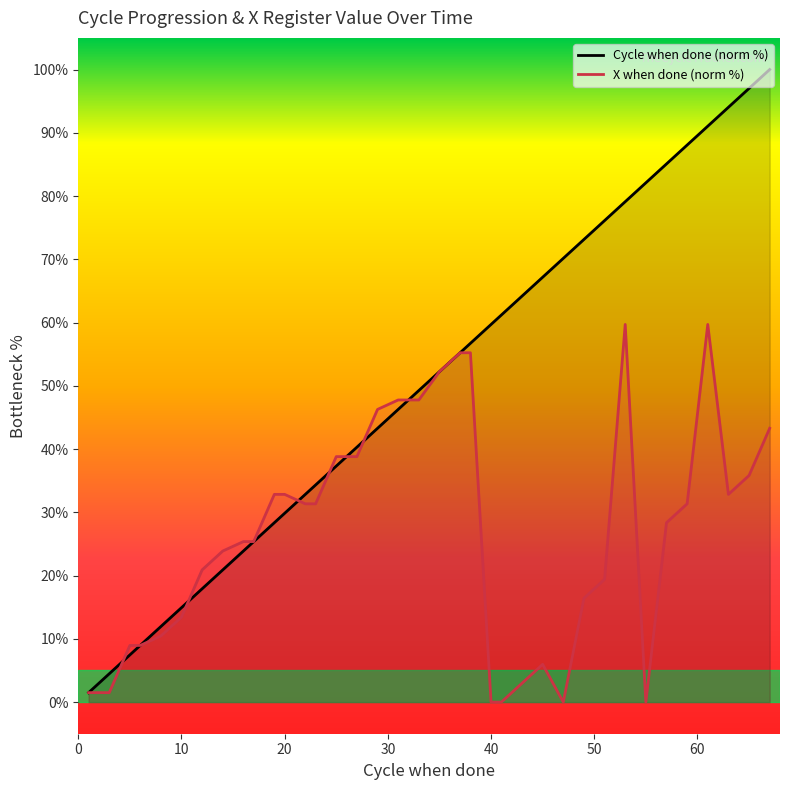

Reading left to right, what are all the values shown in this chart?

Cycle when done: 1.5	3.0	4.5	7.5	9.0	11.9	14.9	17.9	20.9	23.9	25.4	28.4	29.9	32.8	34.3	37.3	38.8	40.3	43.3	46.3	47.8	49.3	52.2	55.2	56.7	59.7	61.2	64.2	67.2	70.1	73.1	76.1	79.1	82.1	85.1	88.1	91.0	94.0	97.0	100.0
X when done: 1.5	1.5	1.5	9.0	9.0	10.4	13.4	20.9	23.9	25.4	25.4	32.8	32.8	31.3	31.3	38.8	38.8	38.8	46.3	47.8	47.8	47.8	52.2	55.2	55.2	0.0	0.0	3.0	6.0	0.0	16.4	19.4	59.7	0.0	28.4	31.3	59.7	32.8	35.8	43.3